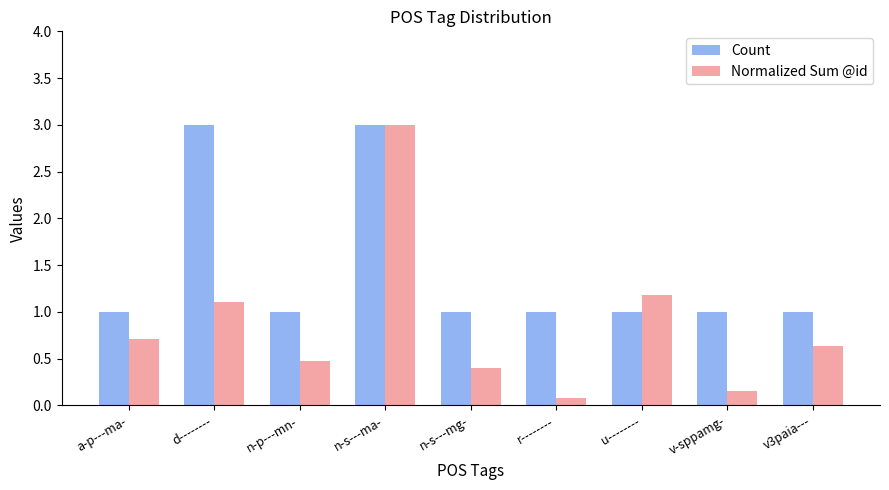

The value of Normalized Sum @id at n-p---mn- is 0.3. True or false?

False